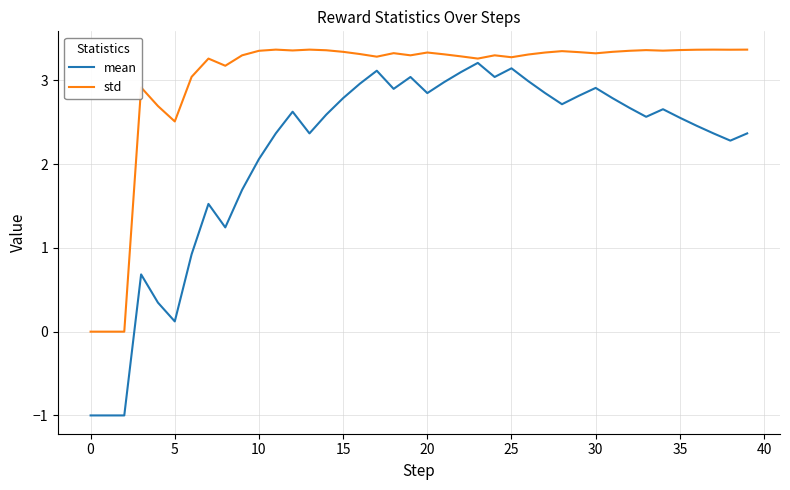

How many lines are shown in the chart?

2